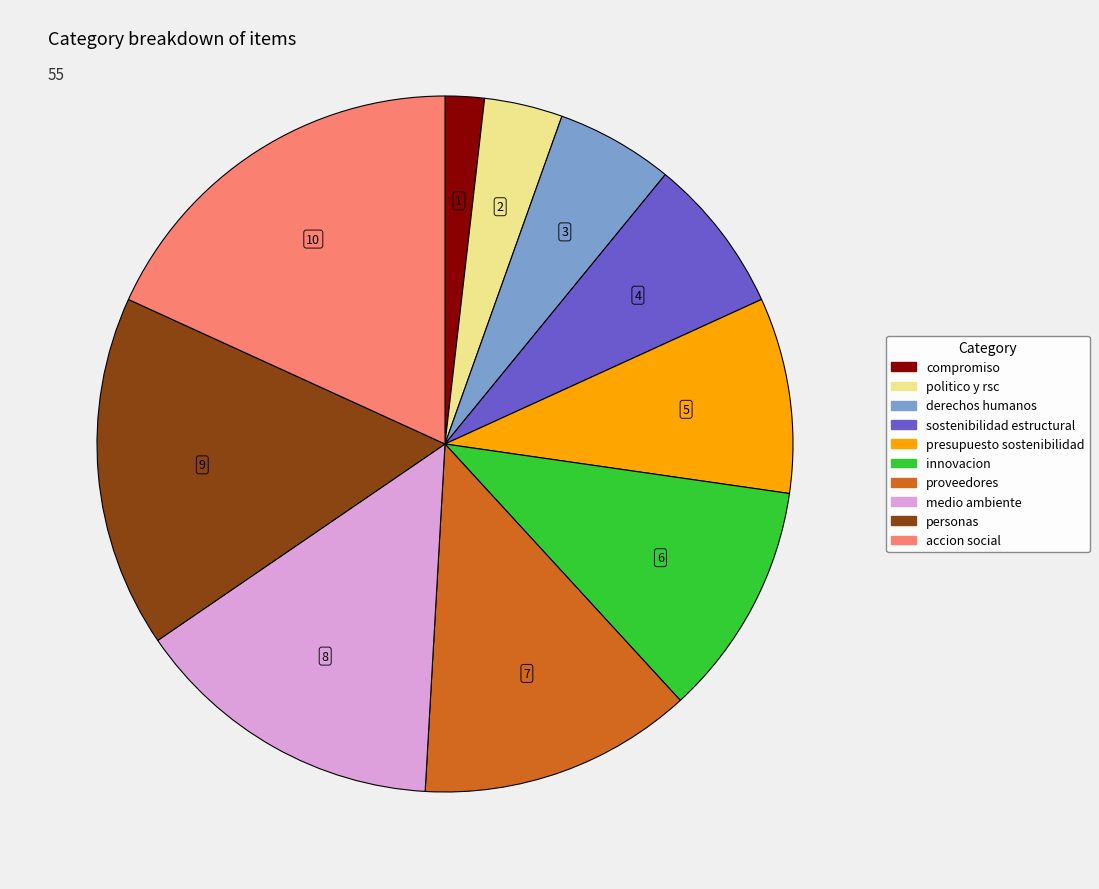

Rank the categories by value from highest to lowest.

accion social, personas, medio ambiente, proveedores, innovacion, presupuesto sostenibilidad, sostenibilidad estructural, derechos humanos, politico y rsc, compromiso